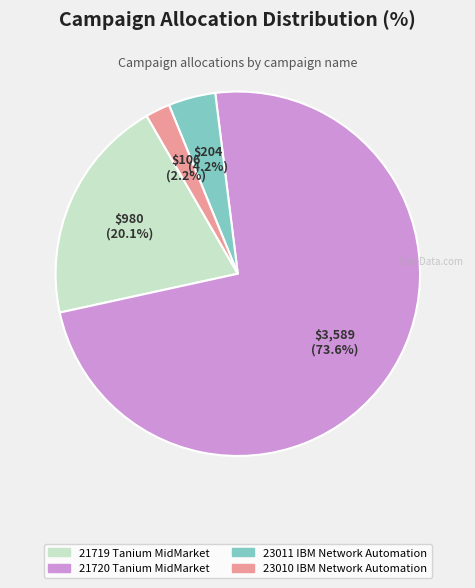

What is the total percentage of 23010 IBM Network Automation and 21719 Tanium MidMarket?

22.3%